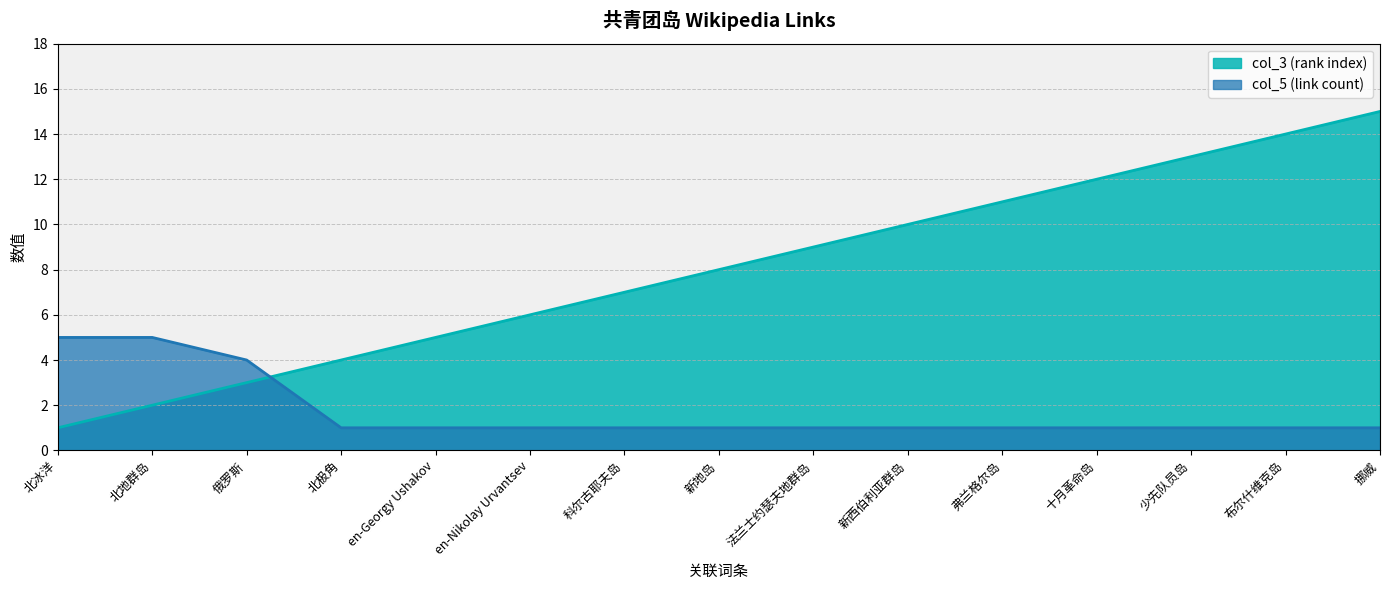

List the labels in order of col_3 (rank index) value, smallest first.

北冰洋, 北地群岛, 俄罗斯, 北极角, en-Georgy Ushakov, en-Nikolay Urvantsev, 科尔古耶夫岛, 新地岛, 法兰士约瑟夫地群岛, 新西伯利亚群岛, 弗兰格尔岛, 十月革命岛, 少先队员岛, 布尔什维克岛, 挪威